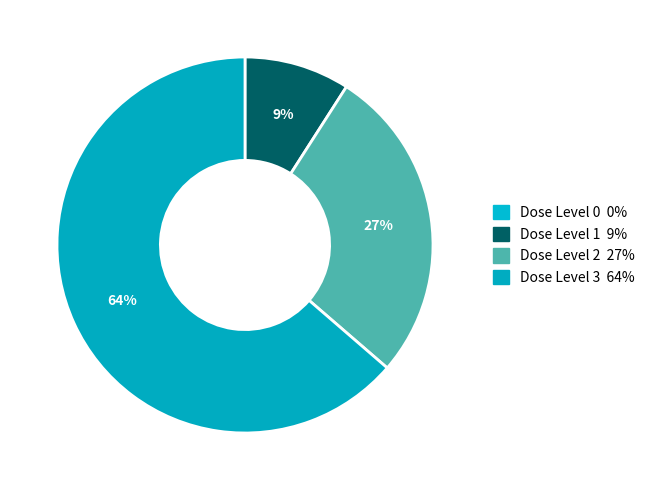

Which category has the biggest portion of the pie?

Dose Level 3